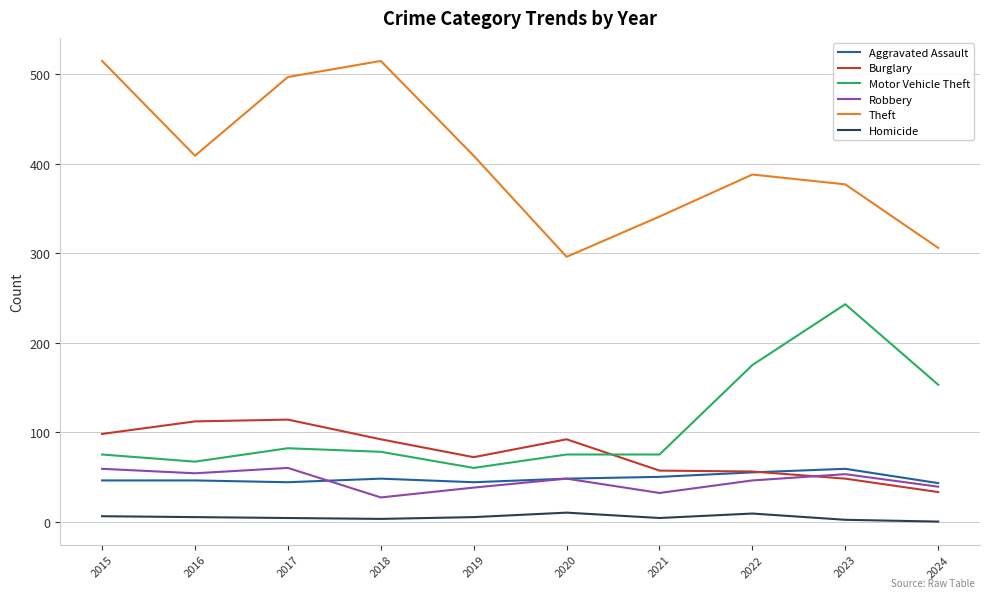

What are all the series names shown in the legend?

Aggravated Assault, Burglary, Motor Vehicle Theft, Robbery, Theft, Homicide